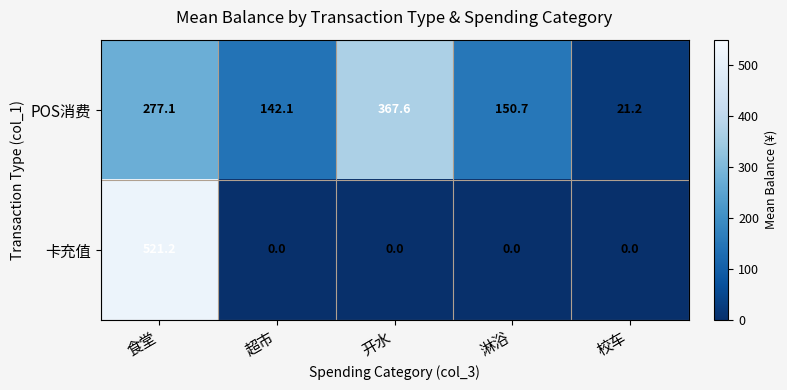

Reading left to right, list all the values displayed in this chart.

POS消费: 食堂=277.1	超市=142.1	开水=367.6	淋浴=150.7	校车=21.2
卡充值: 食堂=521.2	超市=0.0	开水=0.0	淋浴=0.0	校车=0.0